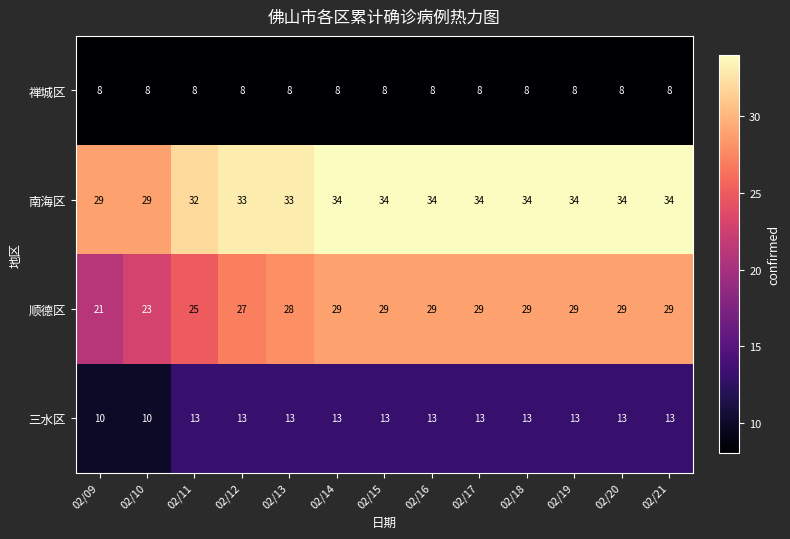

What is the smallest value displayed?

8